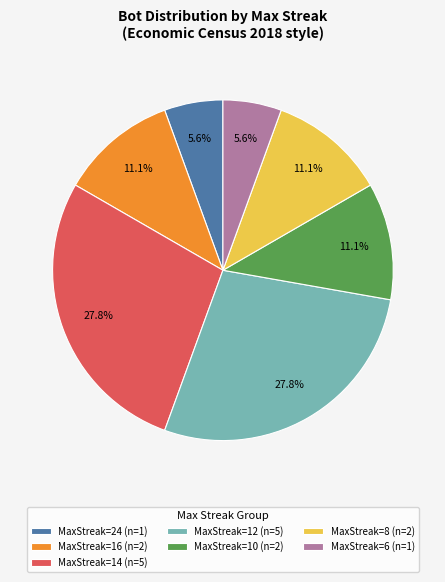

Does any single category account for the majority?

No